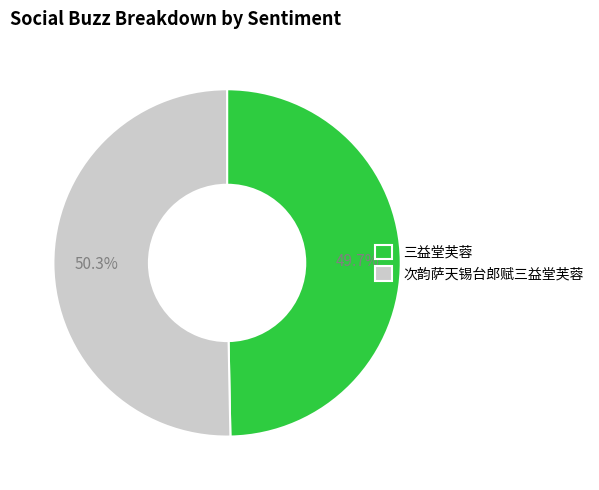

How many slices are in this pie chart?

2